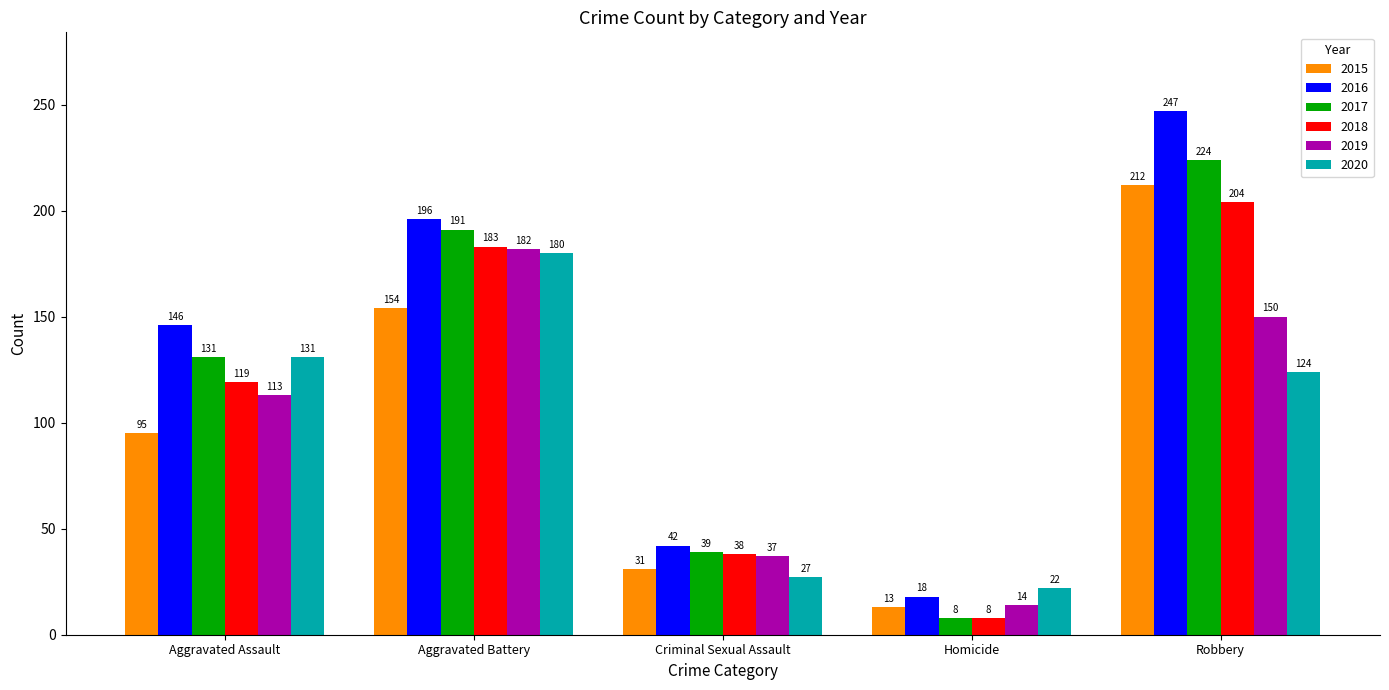

What is the minimum value for 2015?

13